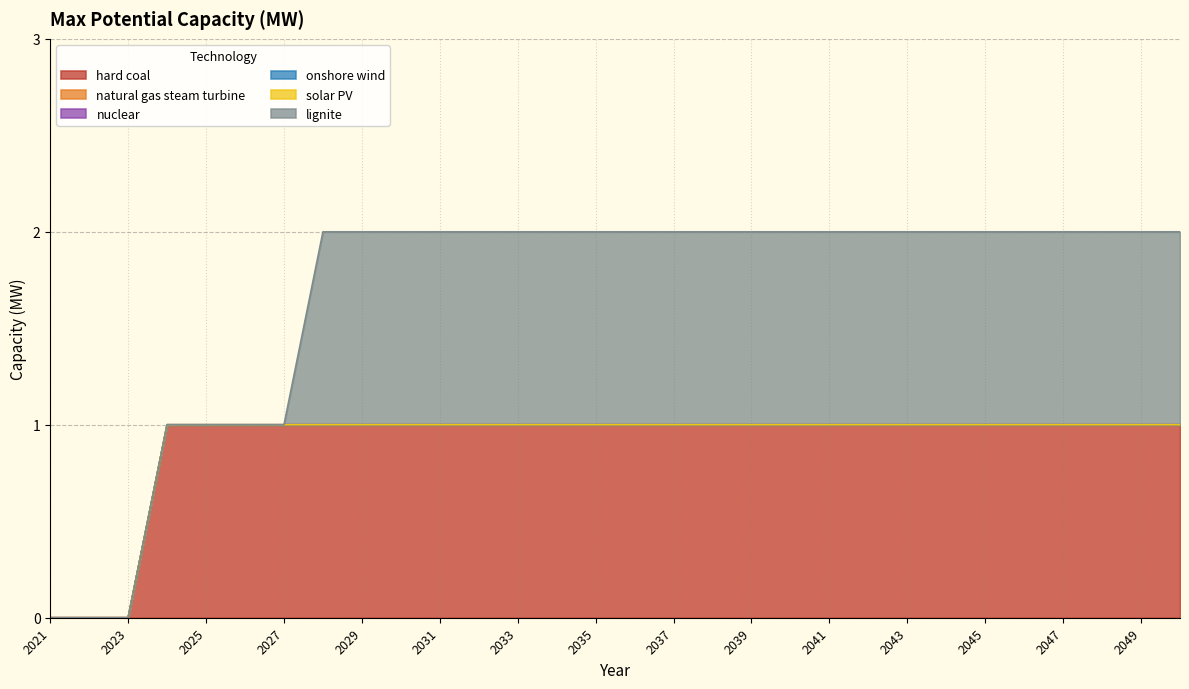

The nuclear series shows 0 at 2043. True or false?

True